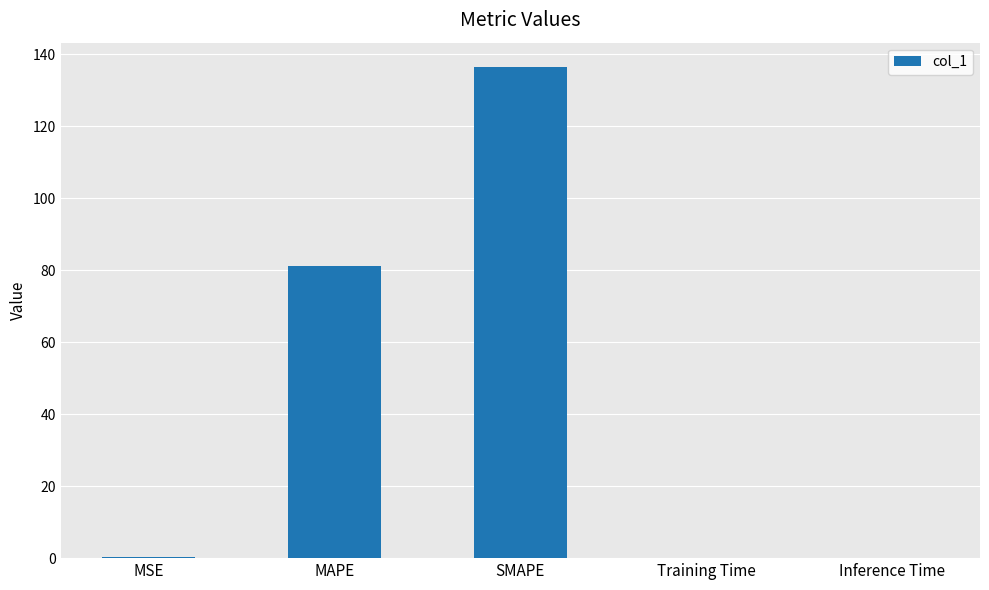

True or false: the data shows 93.0 at SMAPE.

False